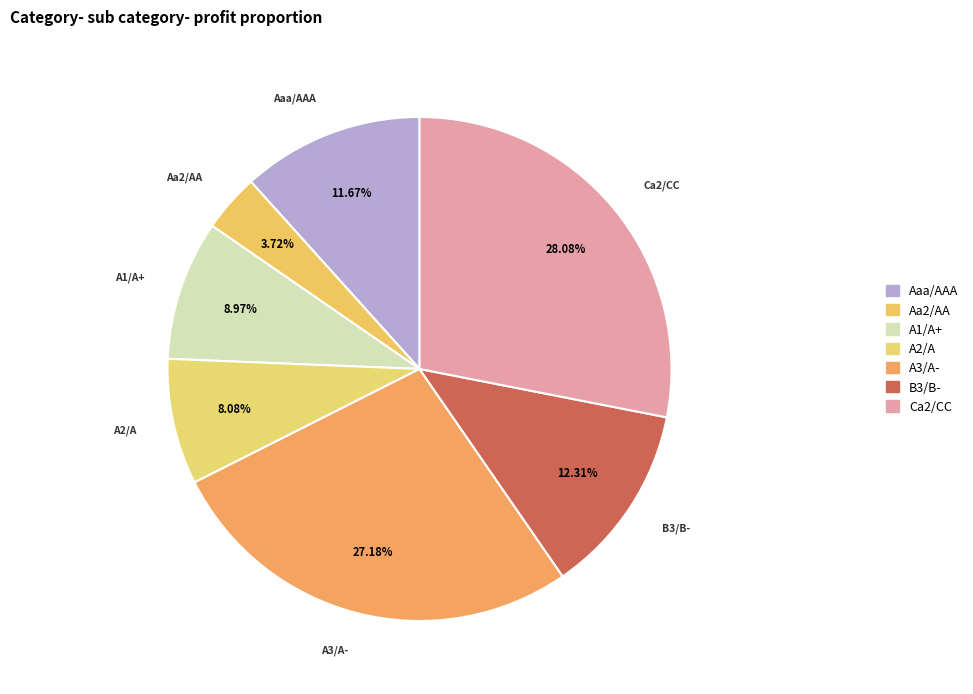

To the nearest percent, what is the average slice percentage?

14%